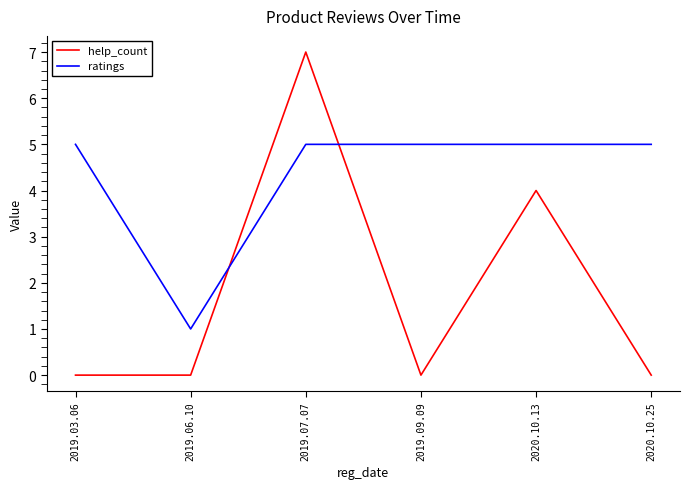

Reading left to right, what are all the values shown in this chart?

help_count: 2019.03.06=0	2019.06.10=0	2019.07.07=7	2019.09.09=0	2020.10.13=4	2020.10.25=0
ratings: 2019.03.06=5	2019.06.10=1	2019.07.07=5	2019.09.09=5	2020.10.13=5	2020.10.25=5